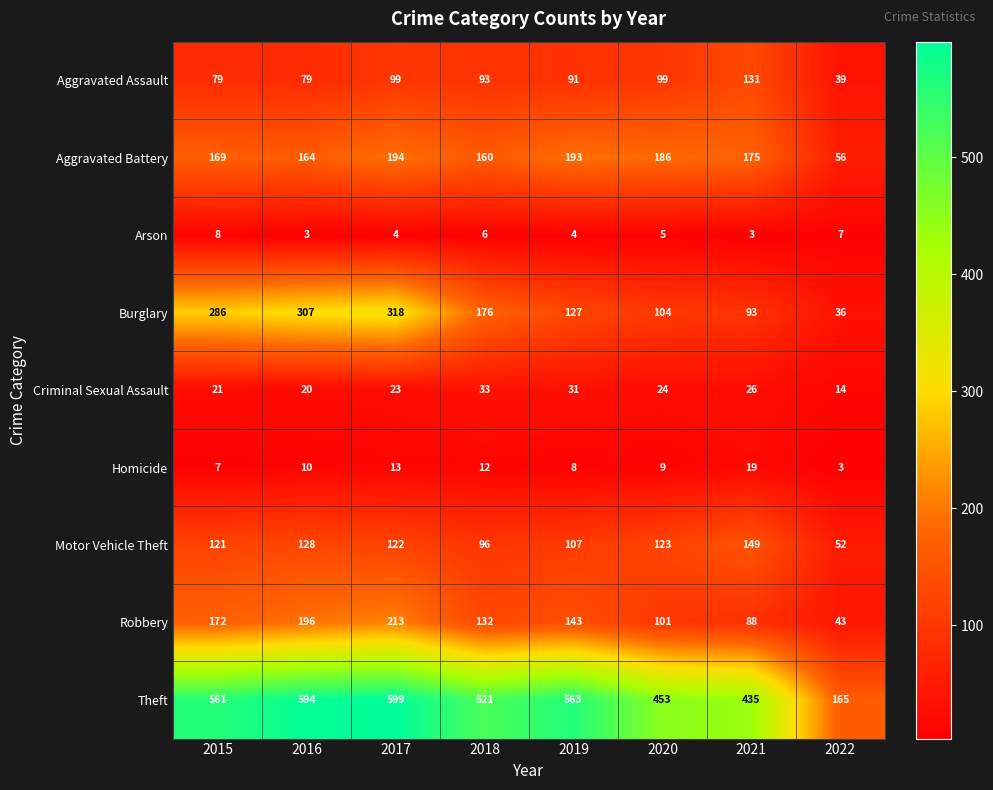

What is the average value of the Burglary series?

181